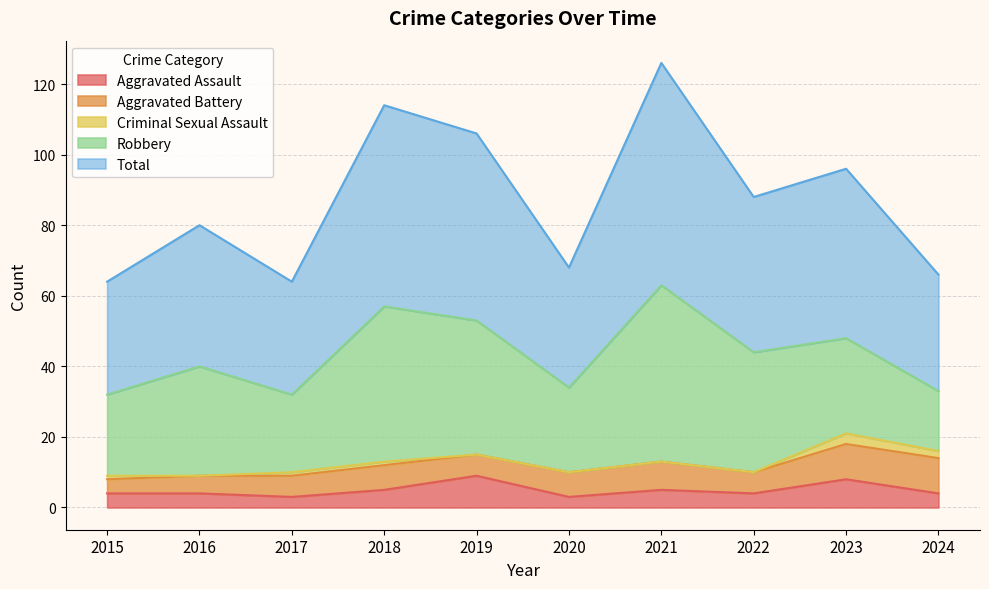

The Aggravated Assault series shows 3 at 2024. True or false?

False